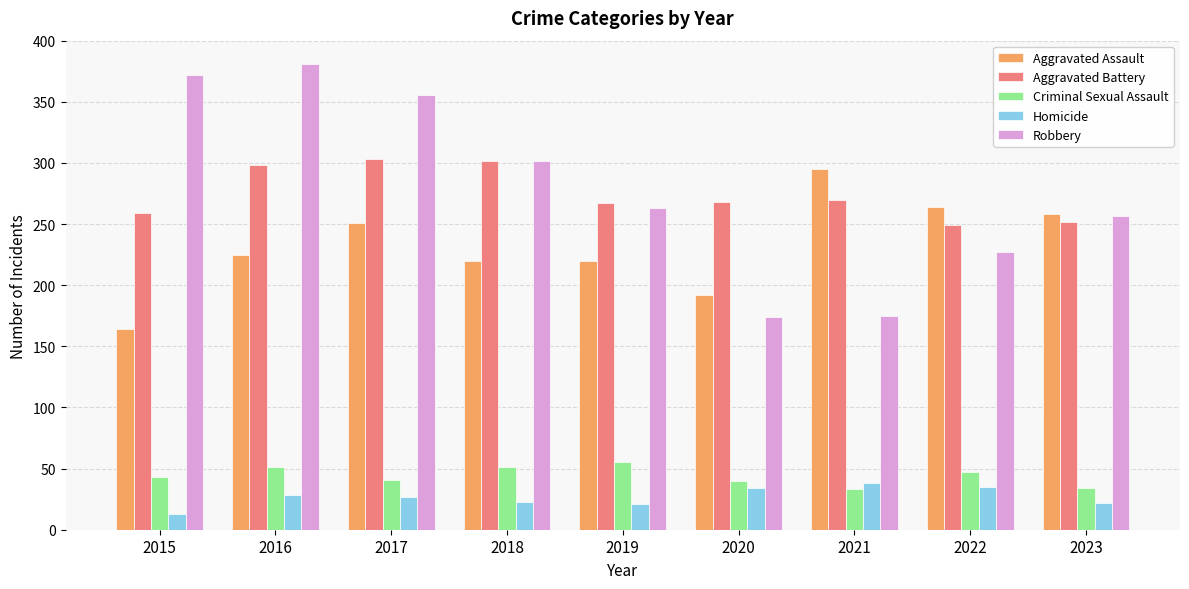

How many distinct data groups are displayed?

5